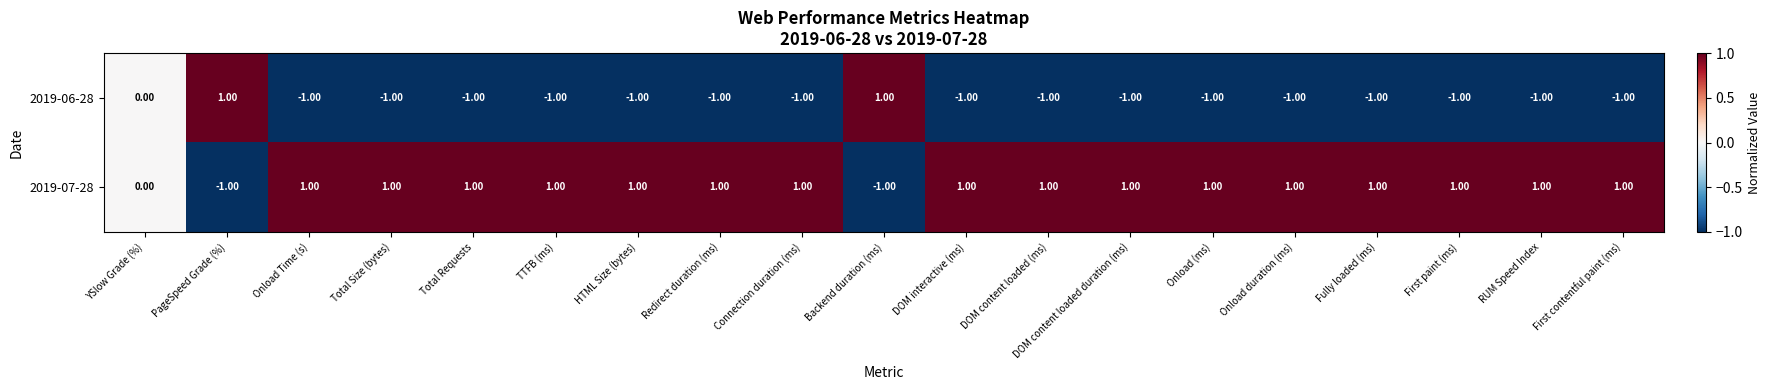

At which label is 2019-07-28 closest to 0?

YSlow Grade (%)